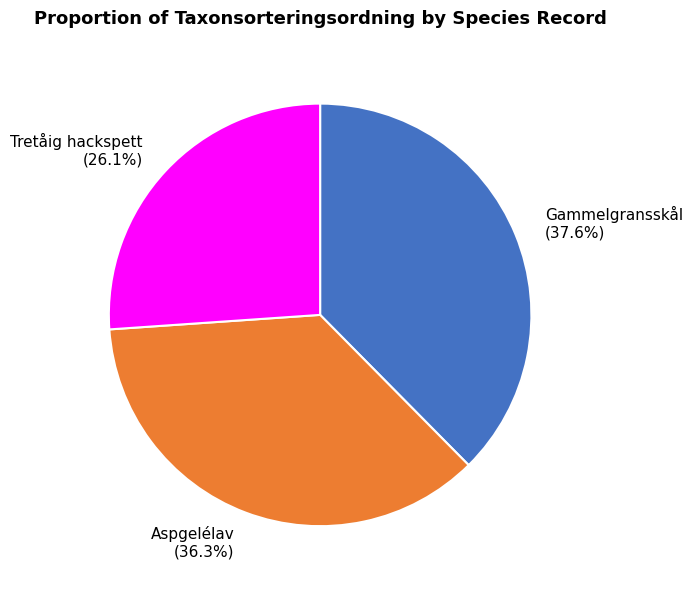

Does any single category account for the majority?

No